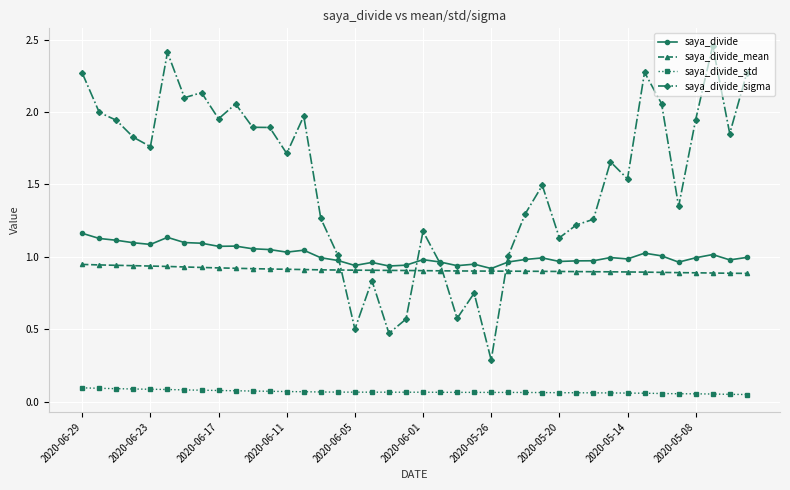

What is the difference between the second highest and second lowest values in the saya_divide series?

0.2